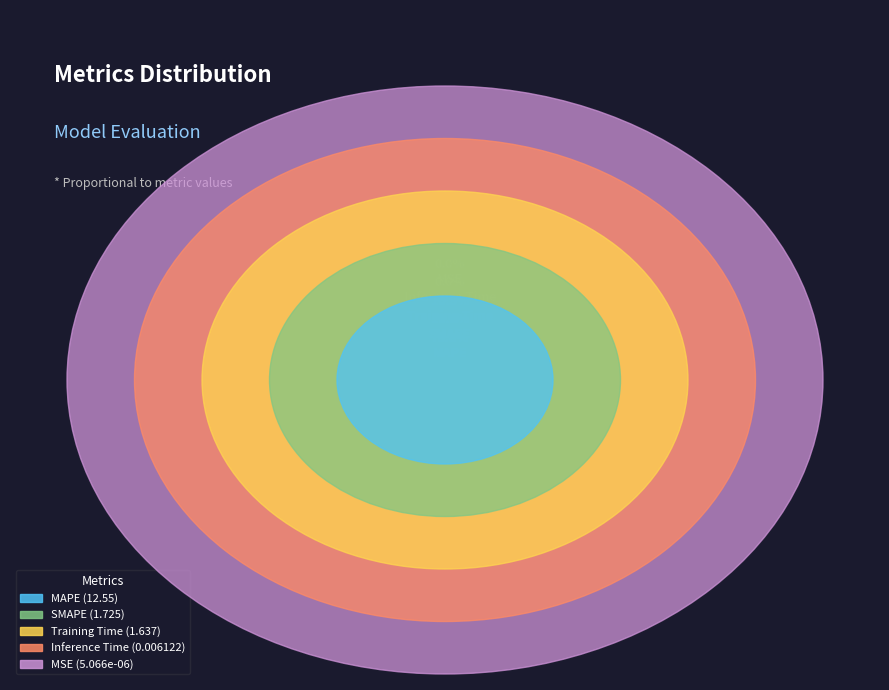

Is it true that Training Time is 10% of the pie?

True